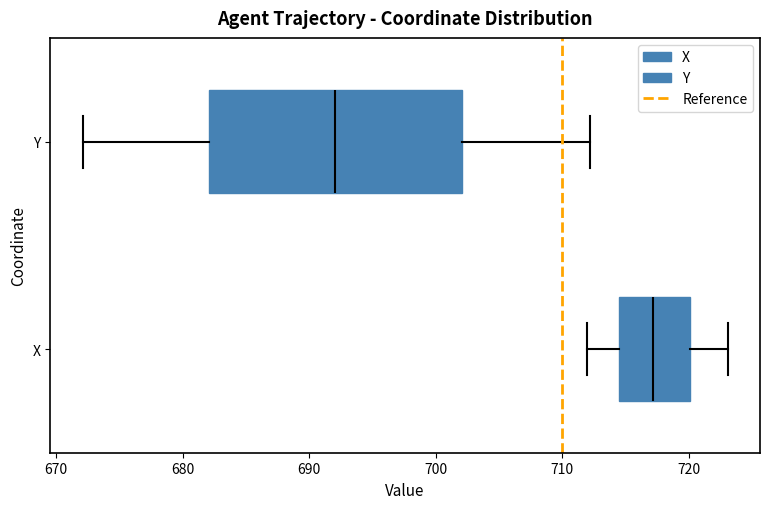

Where is the left edge of the box for Y on the x-axis? The values are not printed on the chart, so give them approximately, as read against the axis.

682